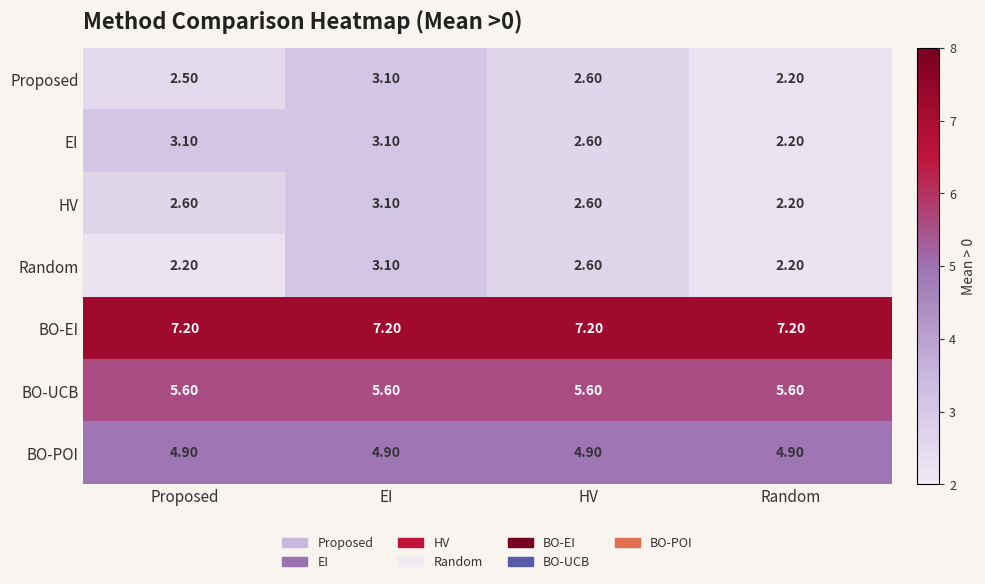

Which category has the lowest value in the HV series?

Random